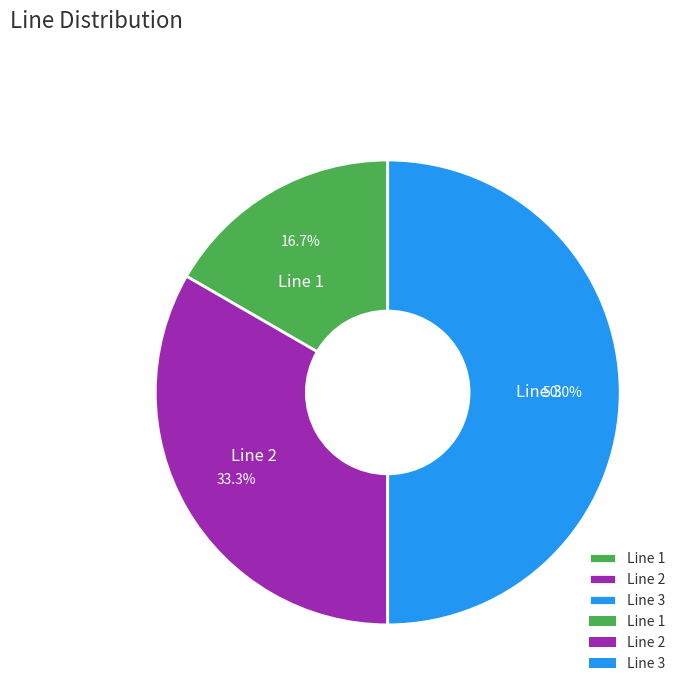

Is Line 1 the majority of the pie?

No